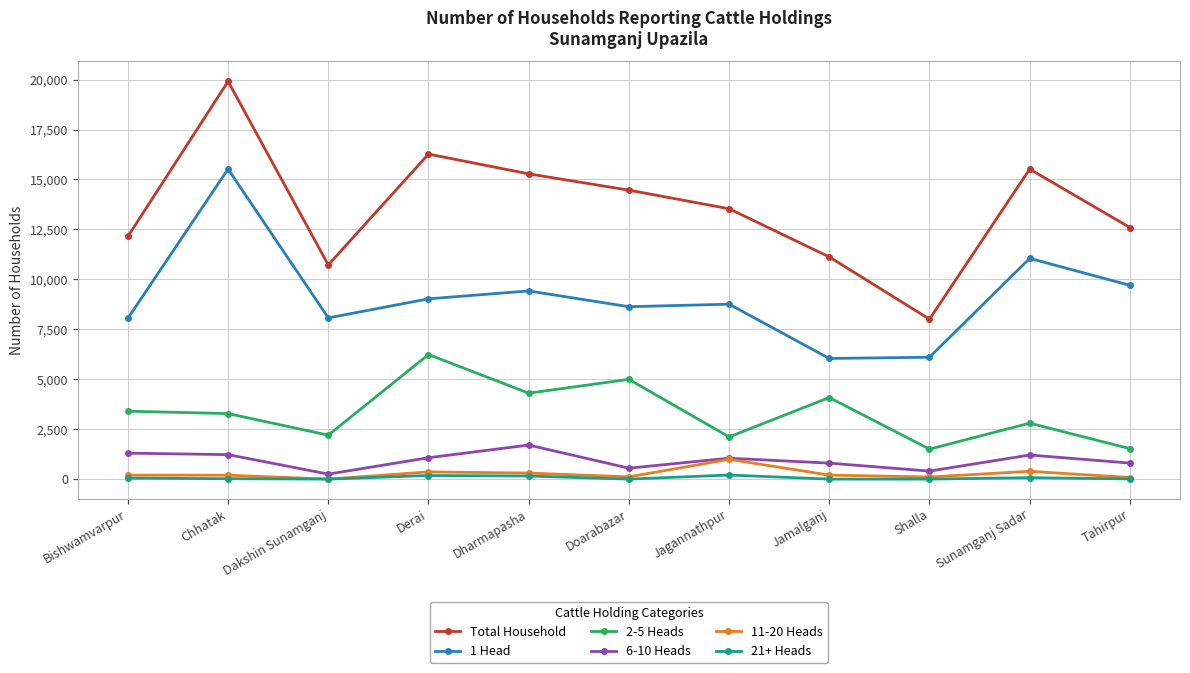

What is the greatest value displayed?

19912